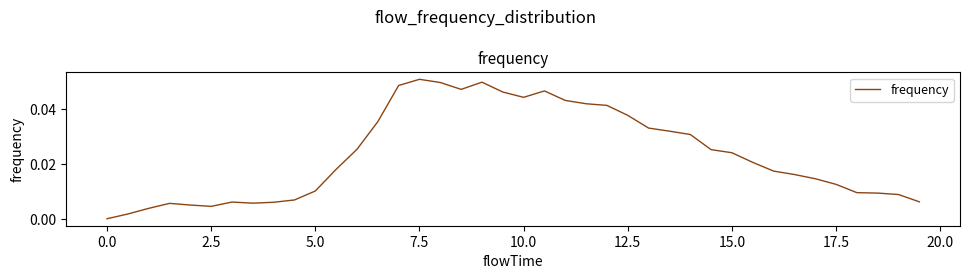

Does the chart have visible grid lines?

No